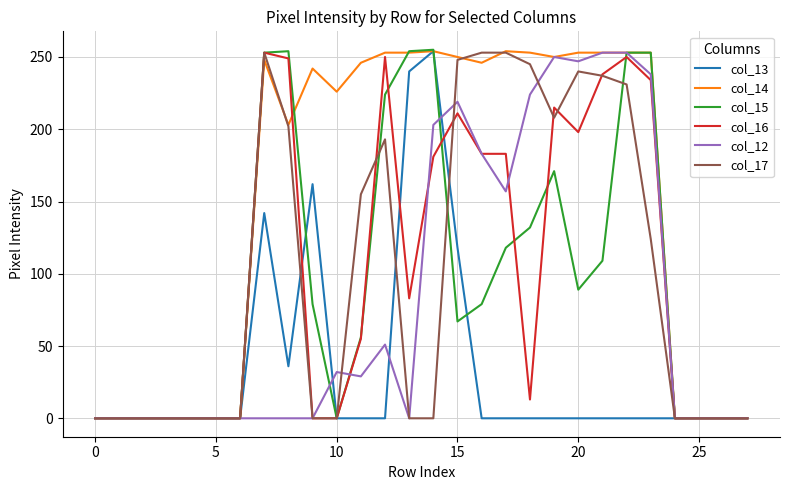

What is the highest value of the col_16 series?

253